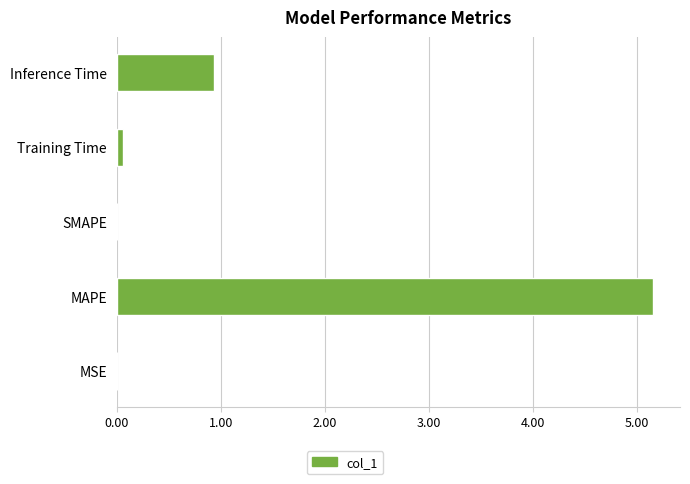

Which has a higher value, Inference Time or Training Time?

Inference Time